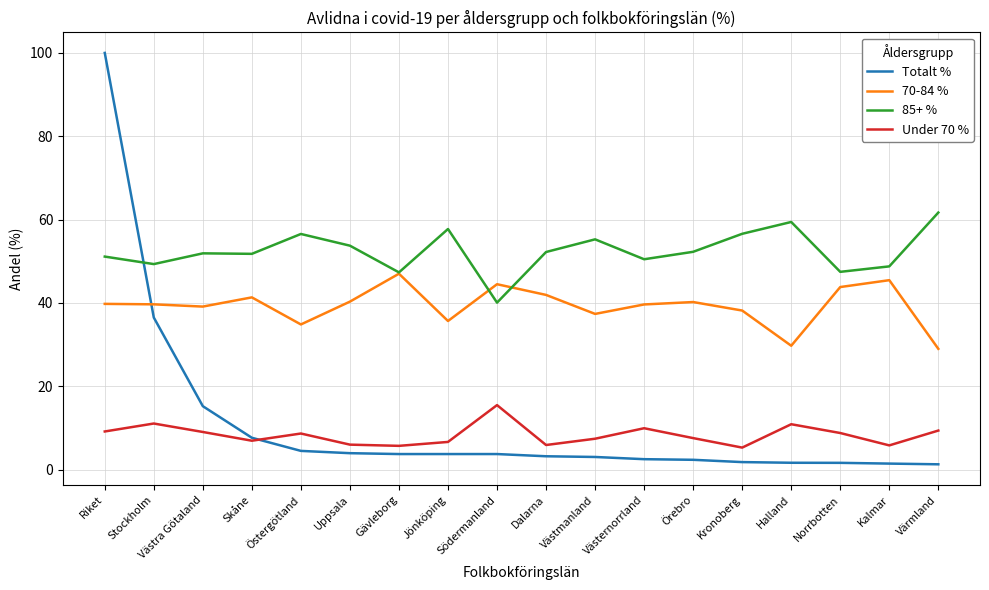

What position from the left is Södermanland?

9